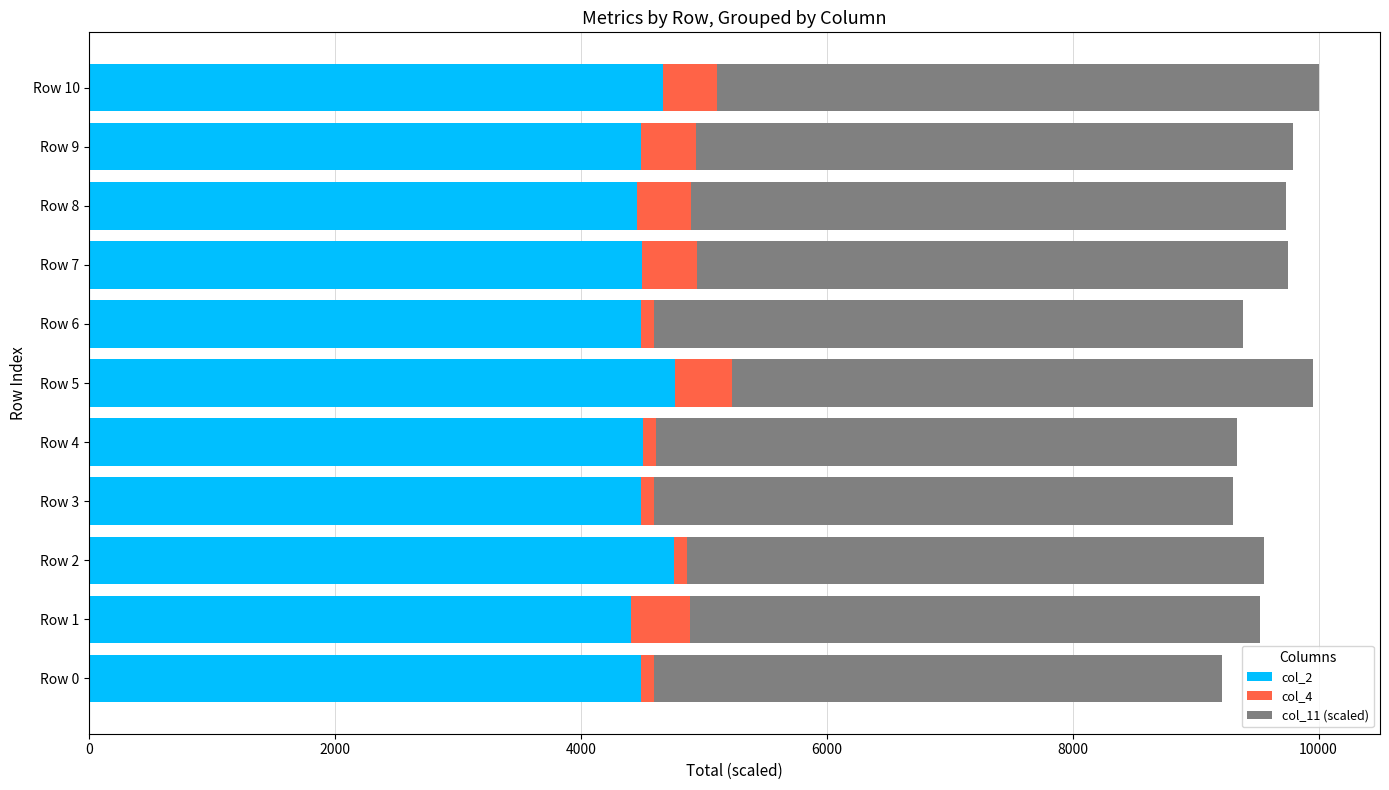

What is the total value across all series at Row 10?

10000.0